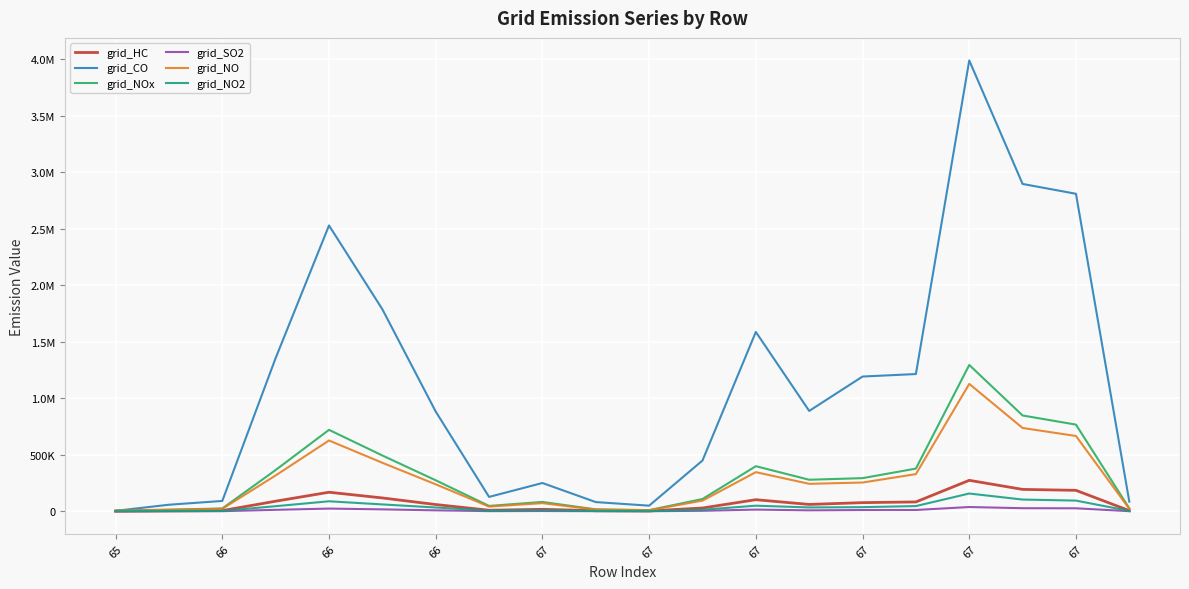

How many interior local valleys does the grid_NO2 series have?

3